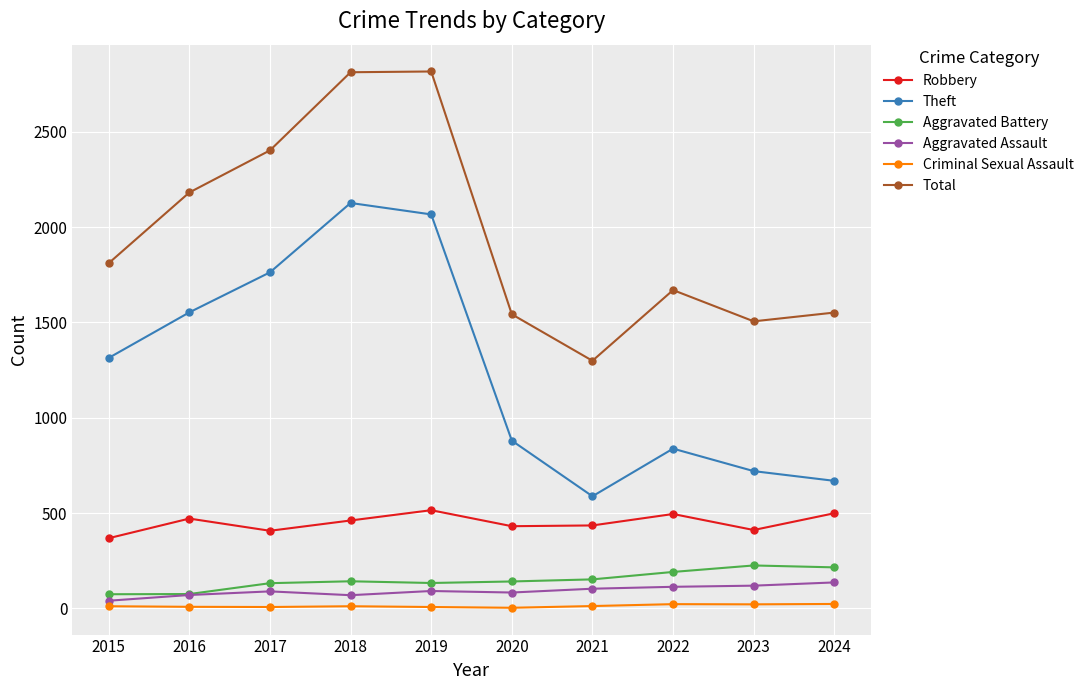

True or false: Robbery and Total intersect in this chart.

False